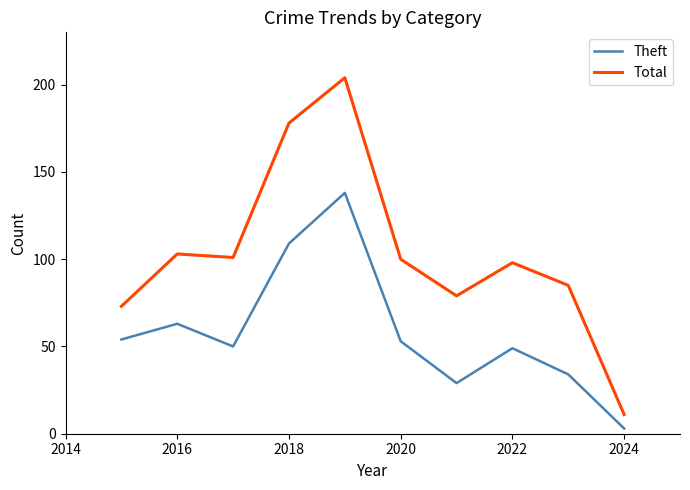

Which series has the largest range (max minus min)?

Total